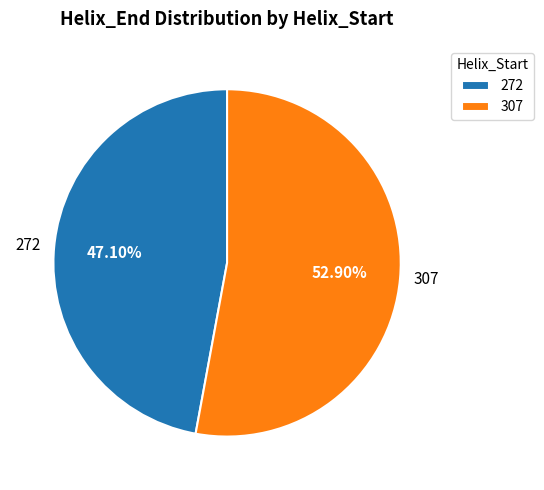

What is the ratio of the value at 307 to the value at 272?

1.1